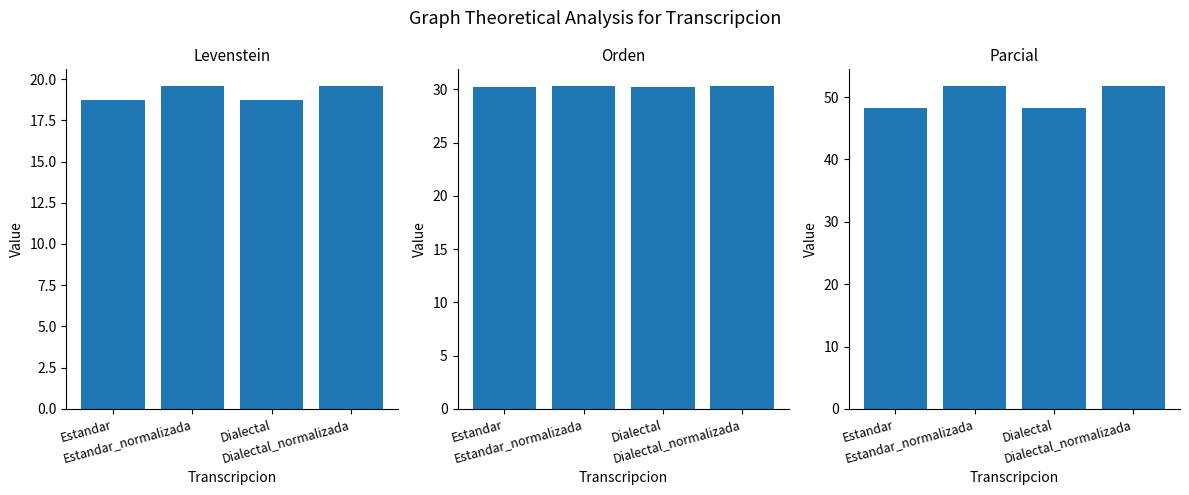

Does the chart contain stacked bars?

No